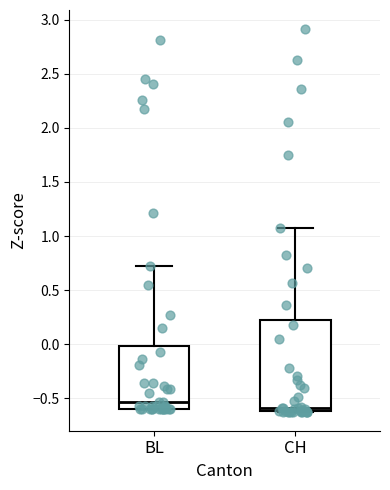

Comparing the boxes themselves (not the whiskers), which one is the tallest?

CH